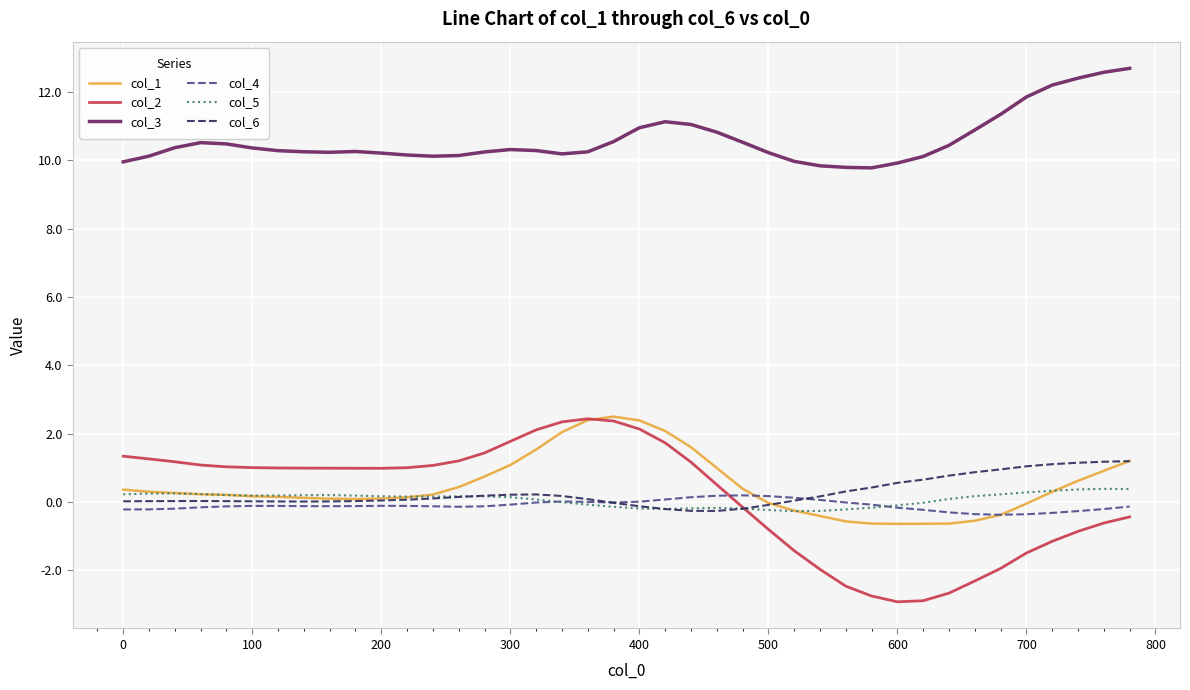

What are all the series names shown in the legend?

col_1, col_2, col_3, col_4, col_5, col_6